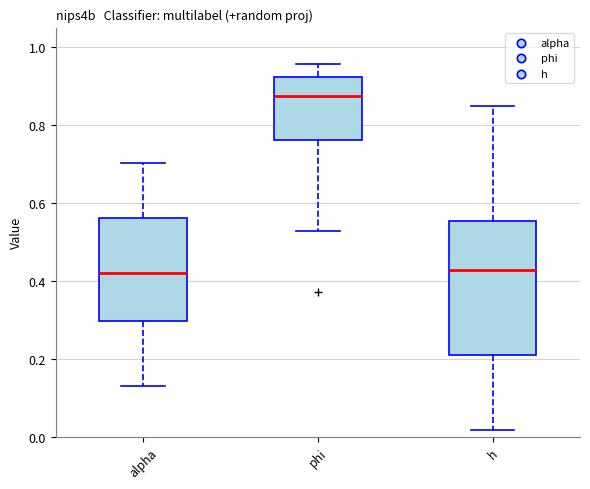

Comparing the boxes themselves (not the whiskers), which one is the tallest?

h